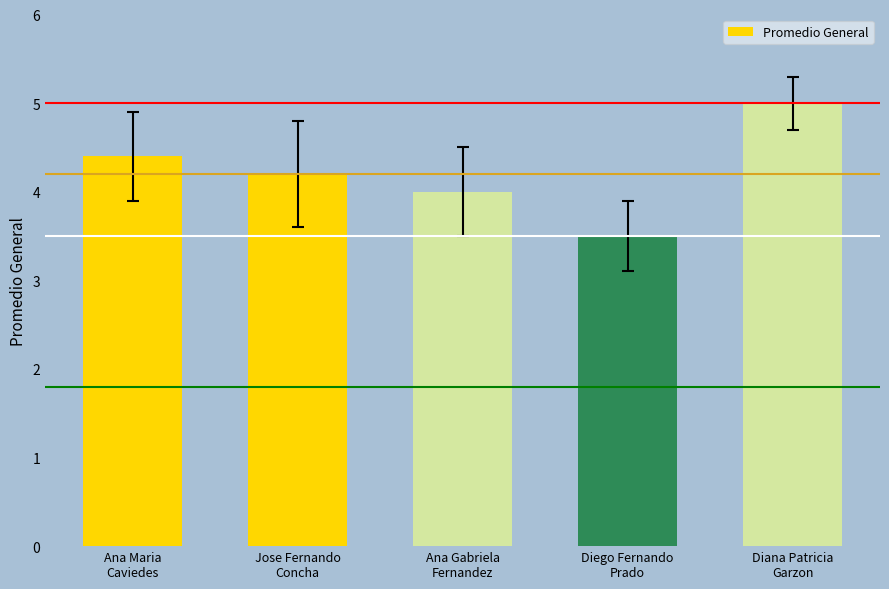

Read the value at Ana Maria
Caviedes.

4.4